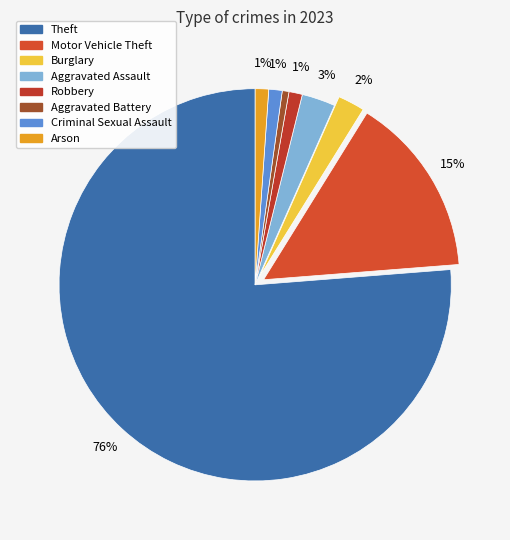

Rank the categories by value from lowest to highest.

Aggravated Battery, Robbery, Criminal Sexual Assault, Arson, Burglary, Aggravated Assault, Motor Vehicle Theft, Theft